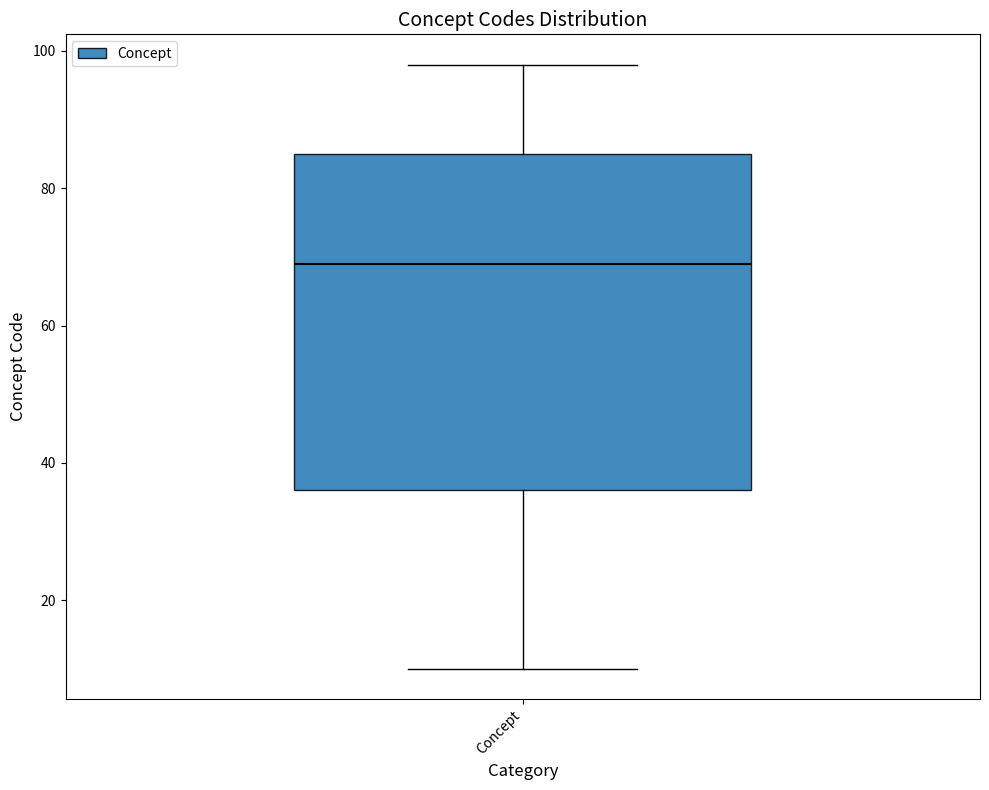

Where does the lower whisker of the box for Concept end on the y-axis? The values are not printed on the chart, so give them approximately, as read against the axis.

10